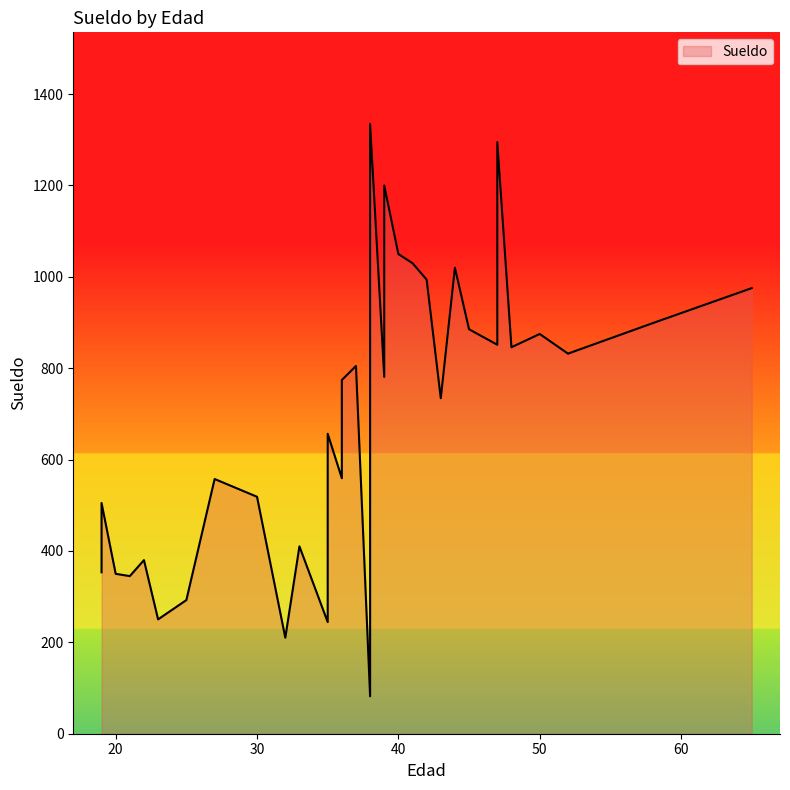

What is the sum of all values?

24243.9